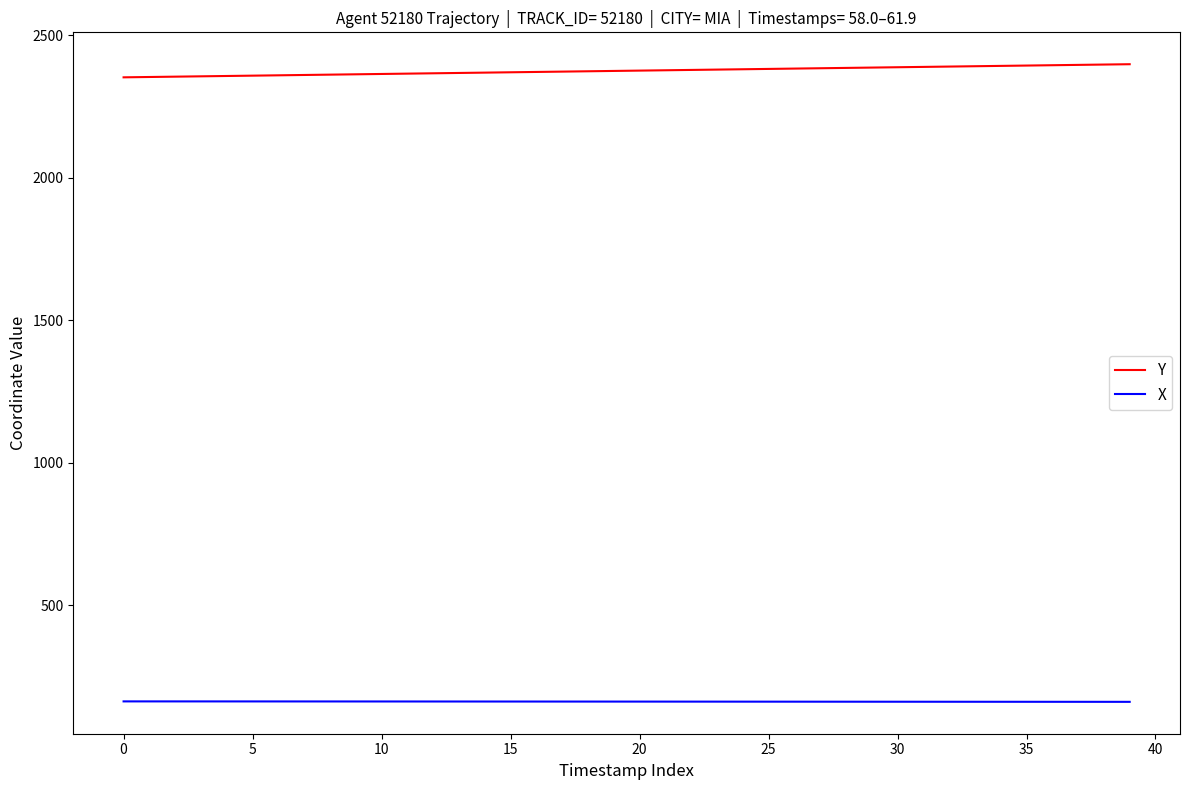

True or false: X and Y intersect in this chart.

False